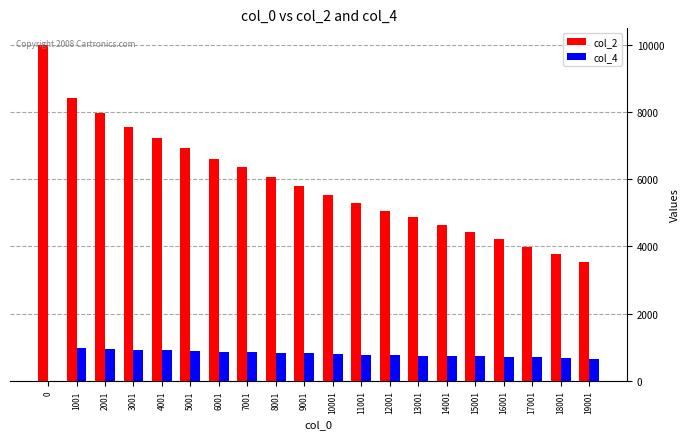

What is the maximum value shown in the chart?

10000